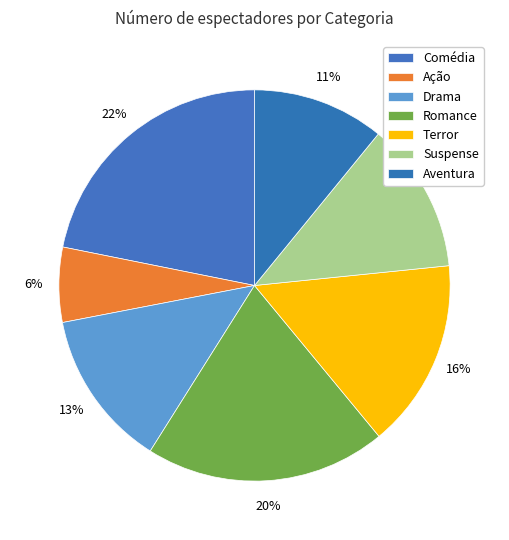

How many segments does this pie chart have?

7